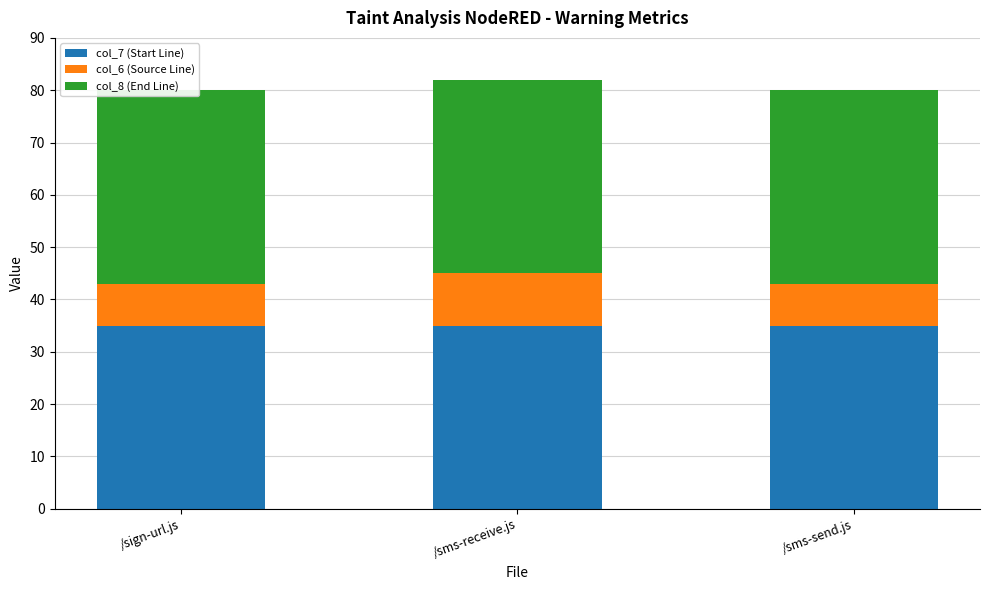

At which category is the sum across all series the highest?

/sms-receive.js